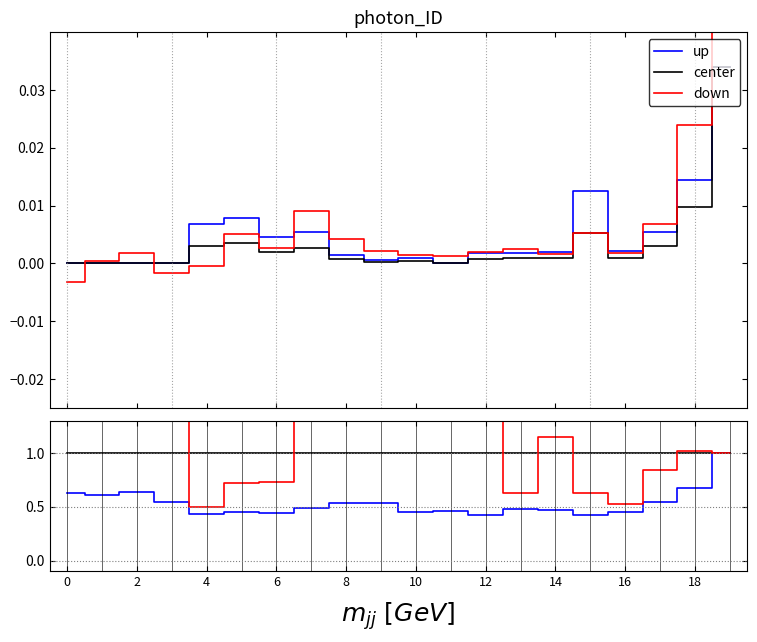

Which series has the largest total across all categories?

down